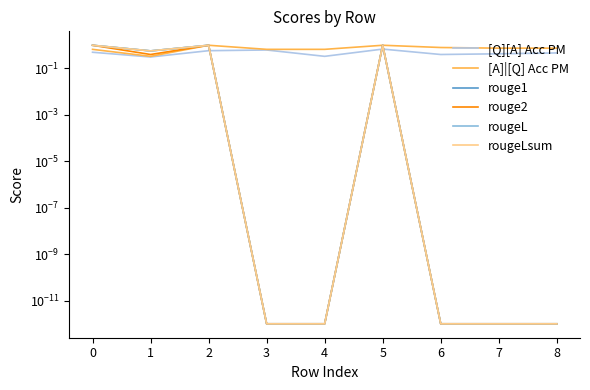

How many interior local peaks does the rouge2 series have?

2